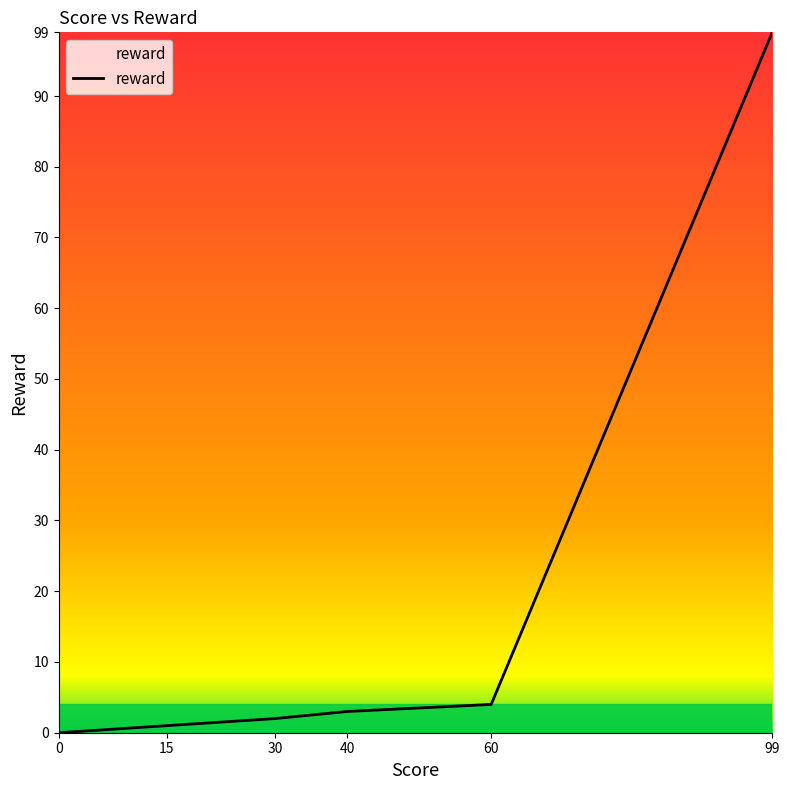

What is the average value?

18